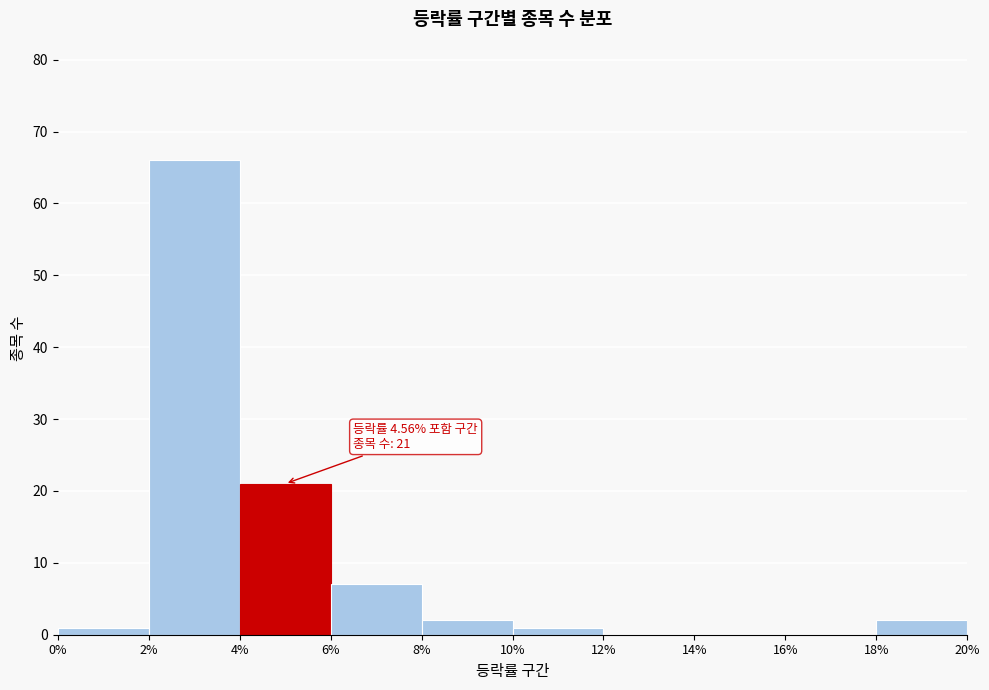

Which range on the x-axis has the tallest bar?

2% to 4%